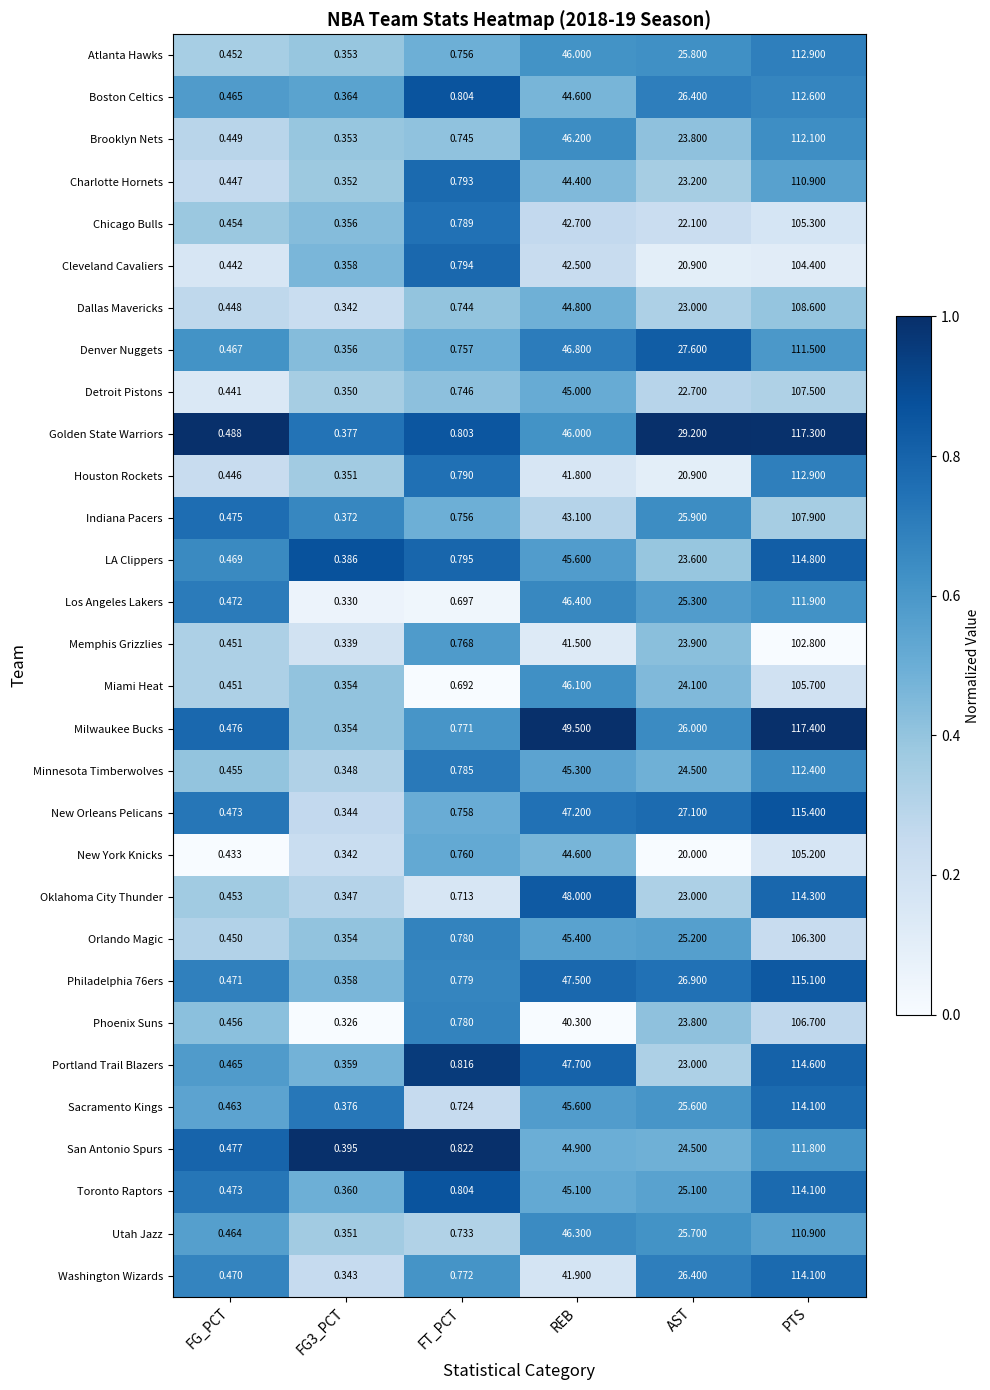

Which series has the largest total across all categories?

Milwaukee Bucks